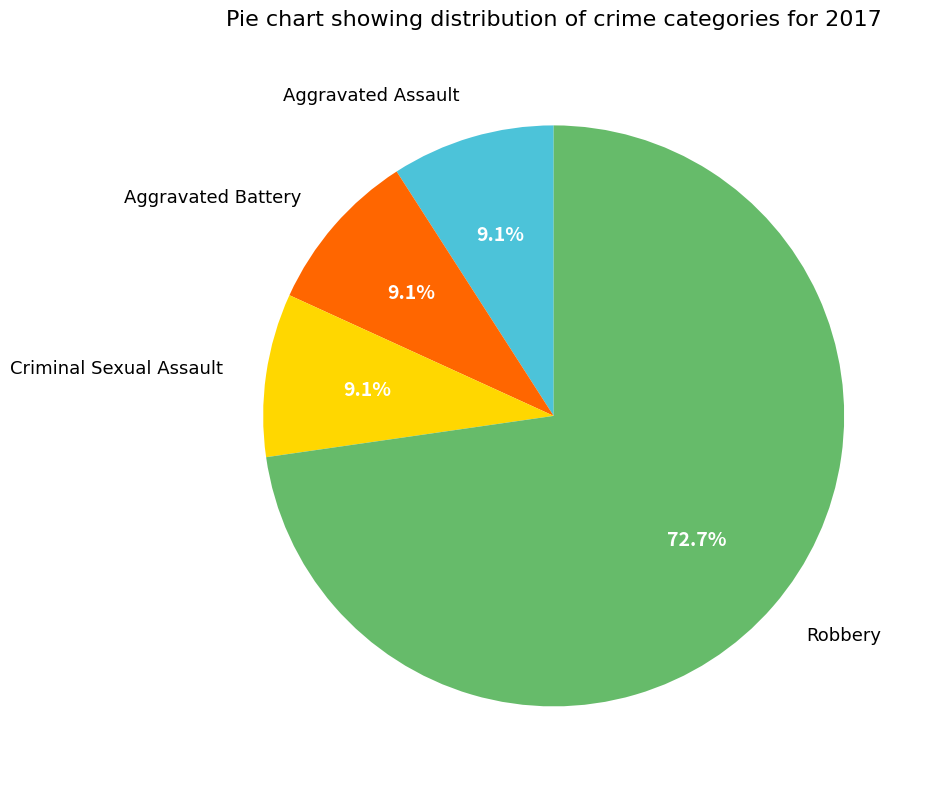

What portion of the pie excludes Aggravated Battery?

90.9%